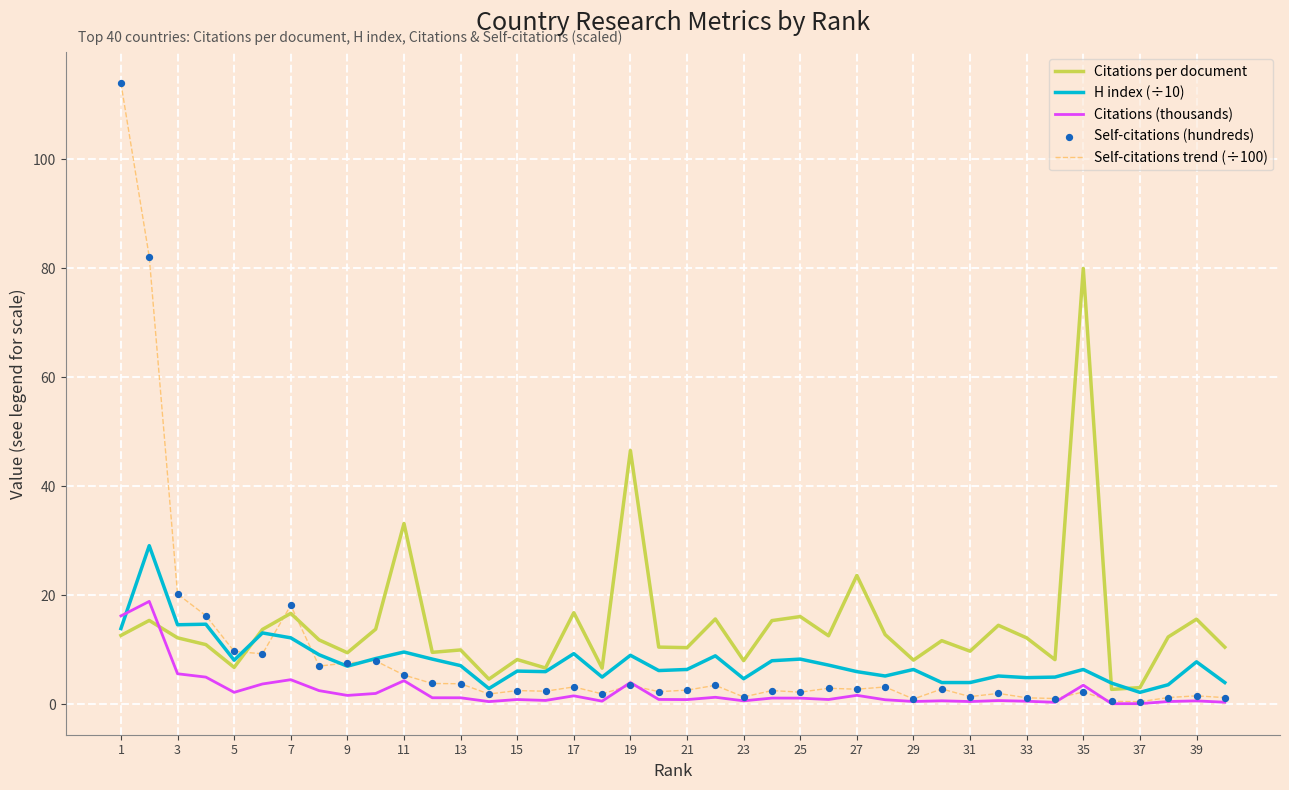

Which series has the largest total across all categories?

Citations per document